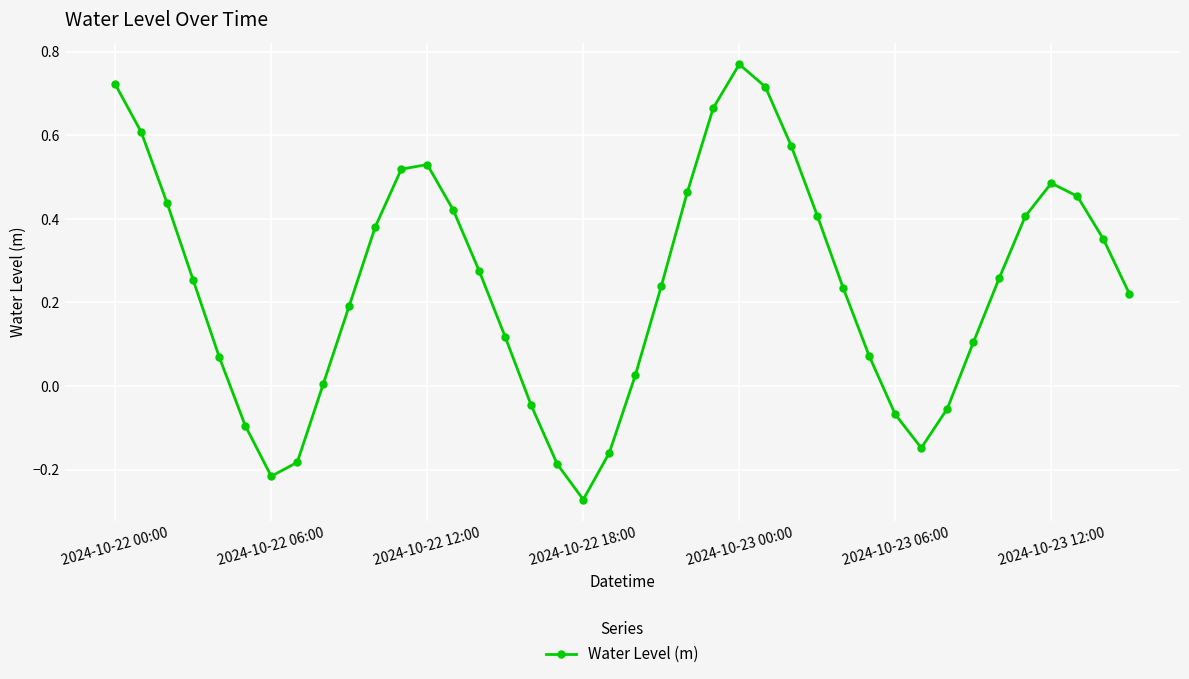

True or false: the data has more than 1 interior local peaks.

True